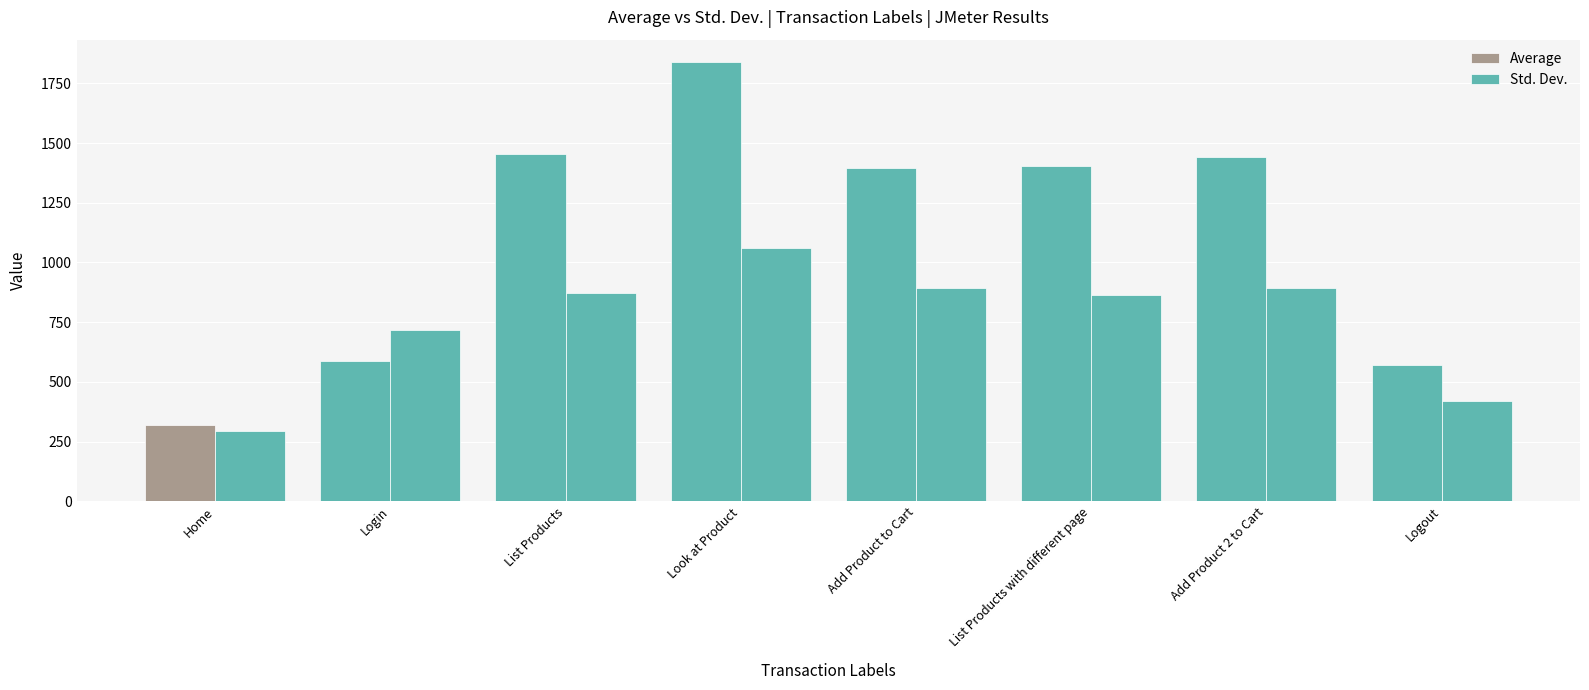

What is the label of the 8th bar from the left?

Logout